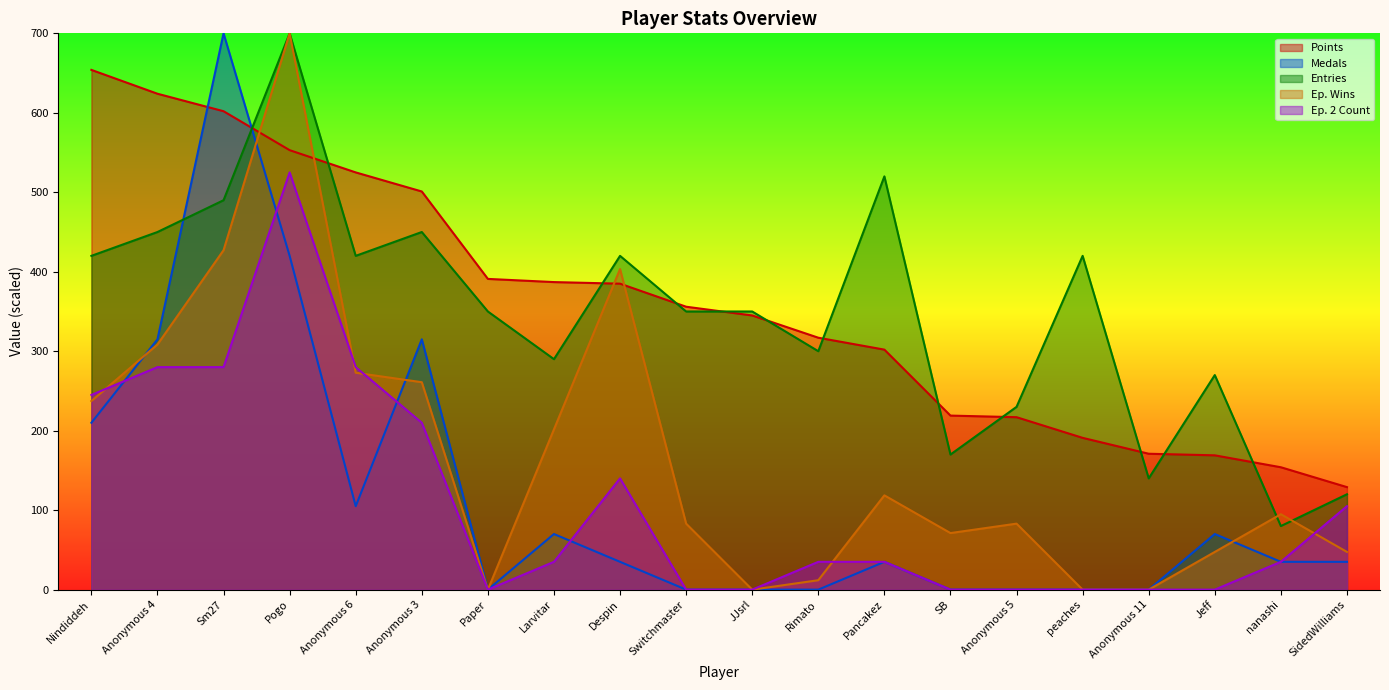

The Ep. 2 Count series shows 525.0 at Pogo. True or false?

True